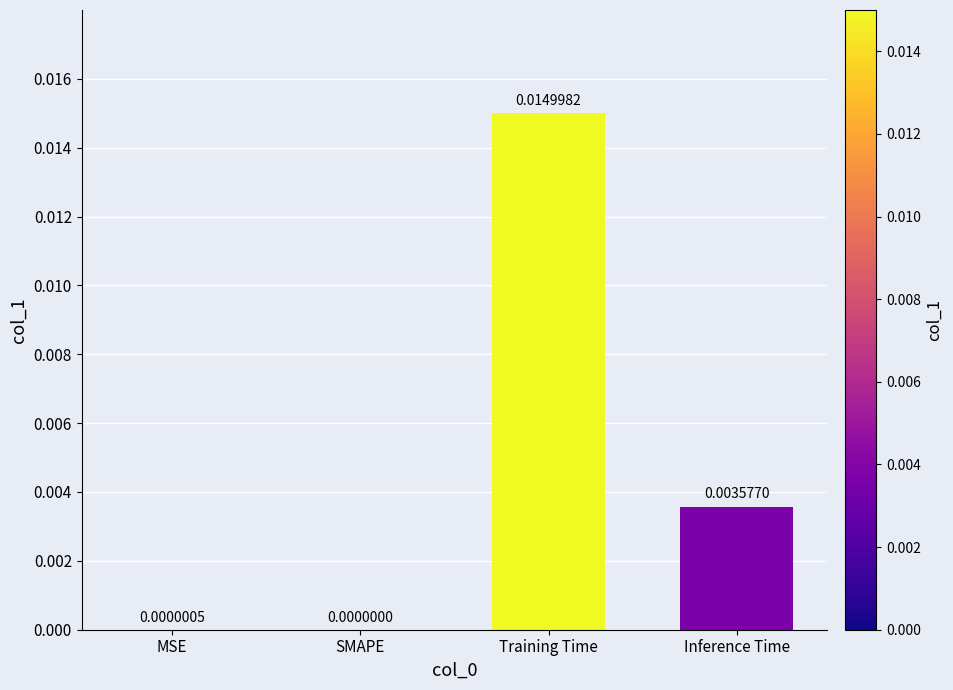

At which label is the value closest to 0?

SMAPE